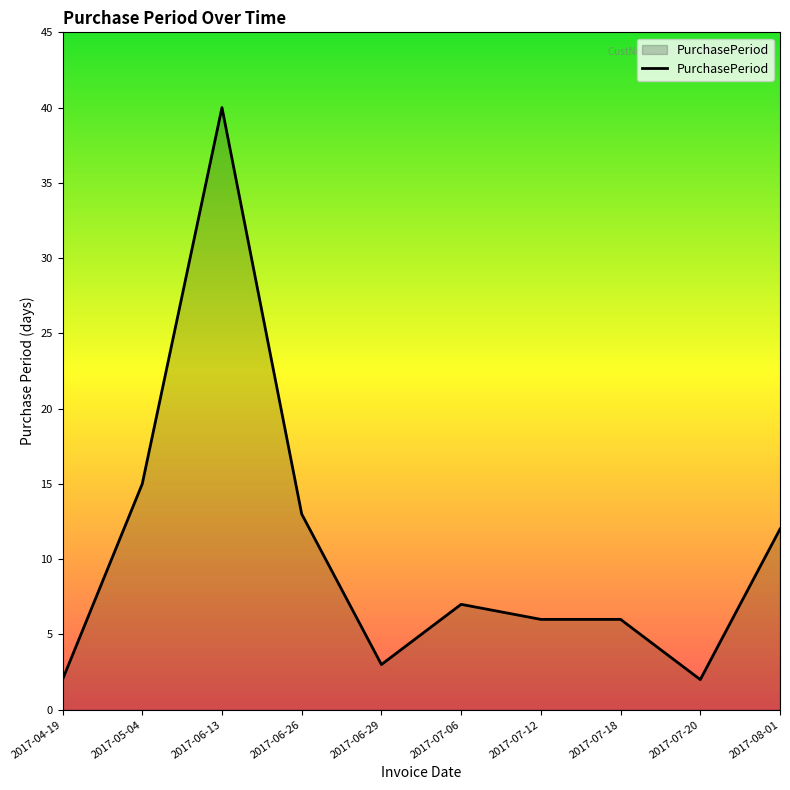

The chart shows a value of 12 at 2017-08-01. True or false?

True